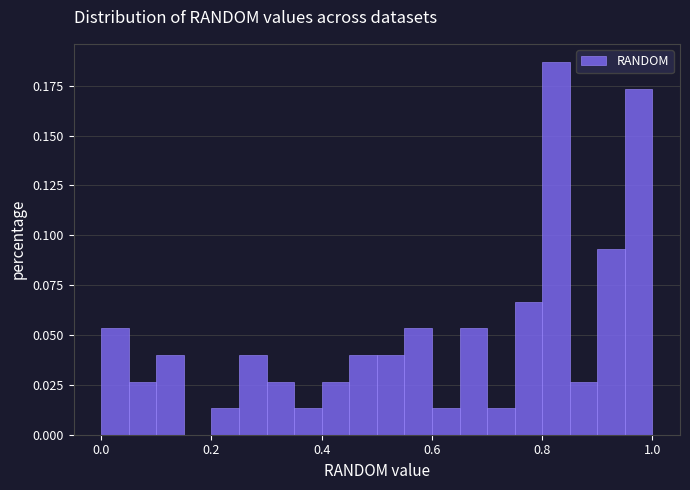

Read against the x-axis, roughly where is the centre of the tallest bar?

0.82